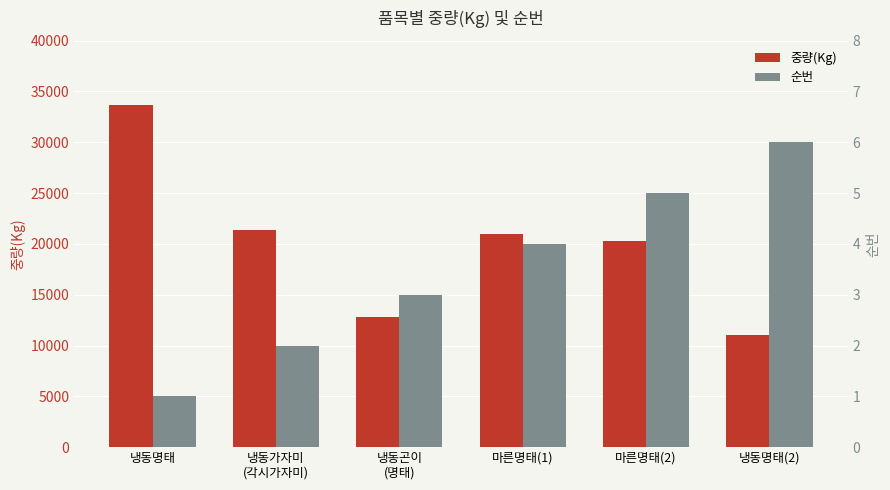

Count the number of categories in the chart.

6